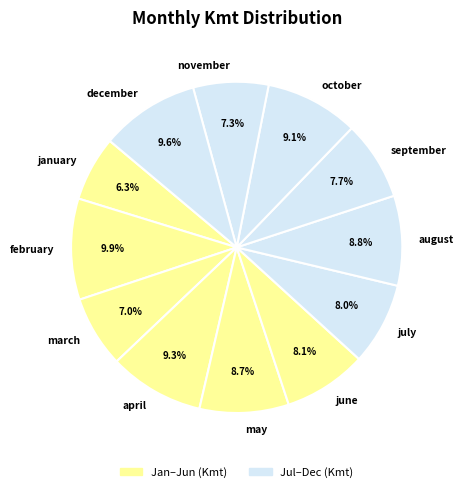

Between october and july, which is larger?

october